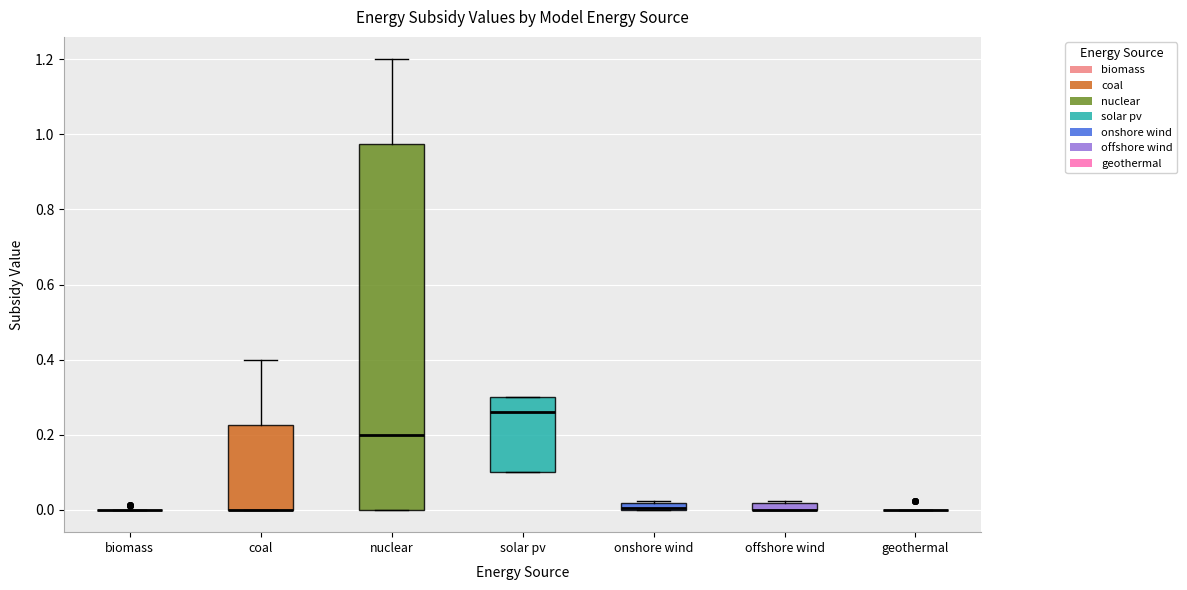

Where is the upper edge of the box for onshore wind on the y-axis? The values are not printed on the chart, so give them approximately, as read against the axis.

0.02